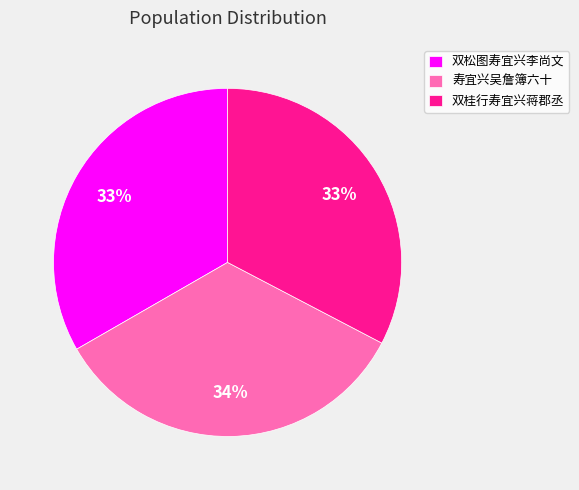

Does 寿宜兴吴詹簿六十 account for over 50% of the chart?

No